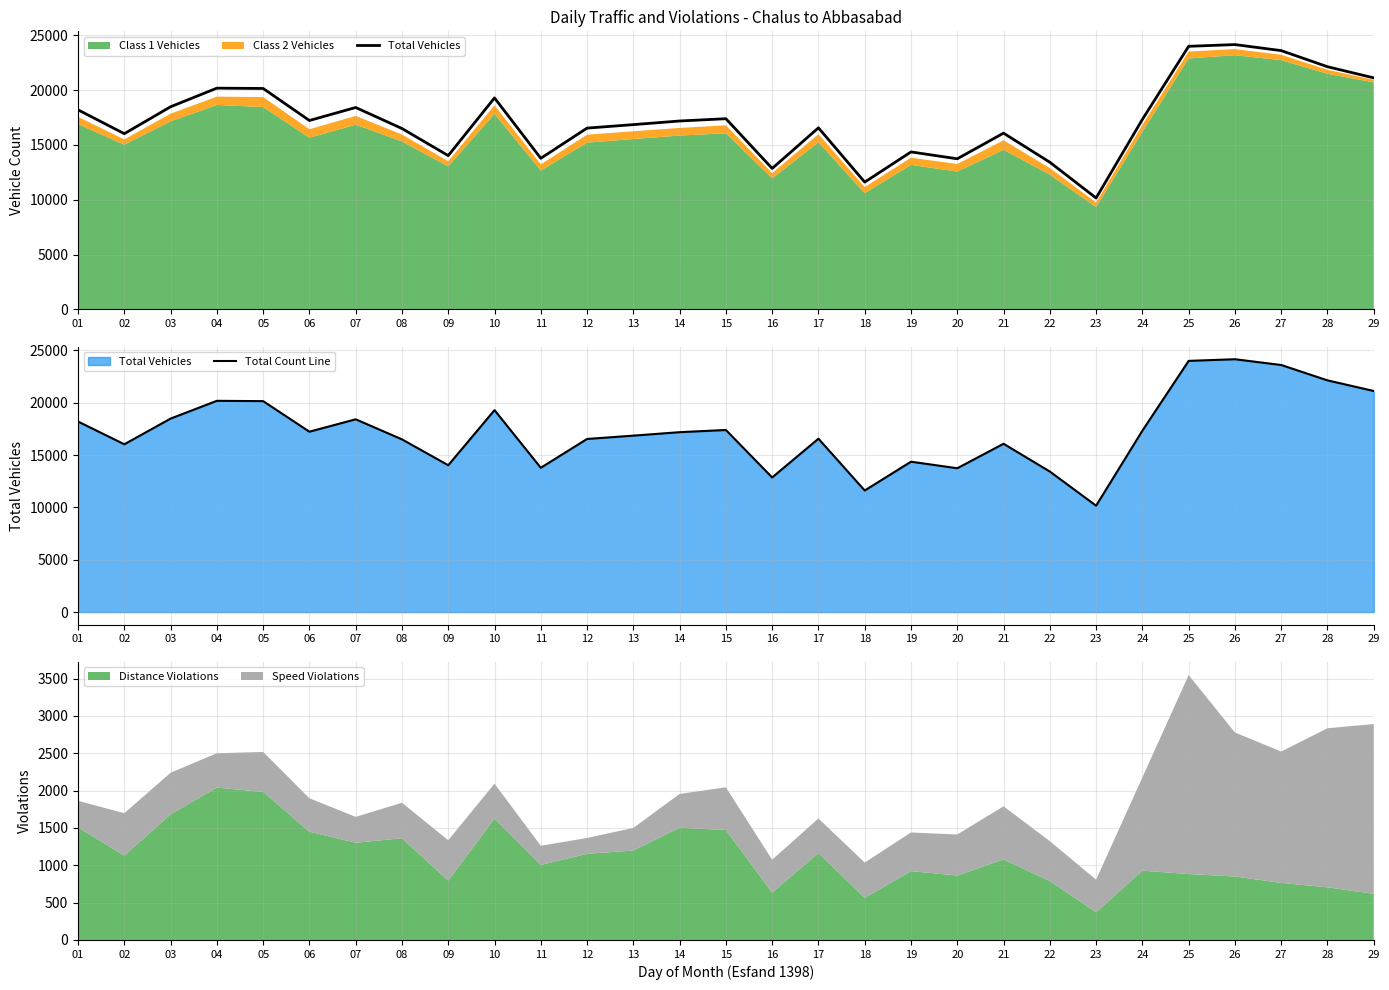

Which series has the widest spread of values?

Total Vehicles